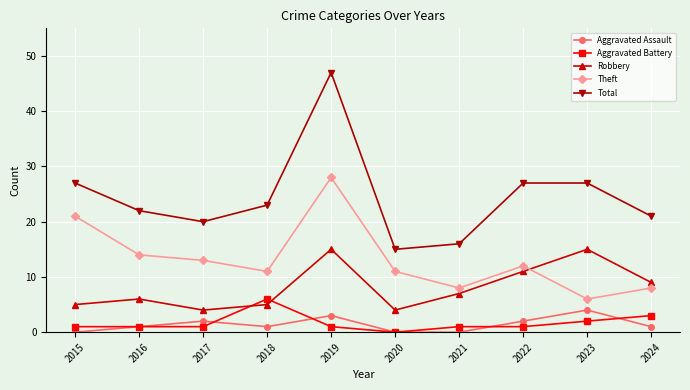

What is the difference between the highest and lowest values at 2020?

15